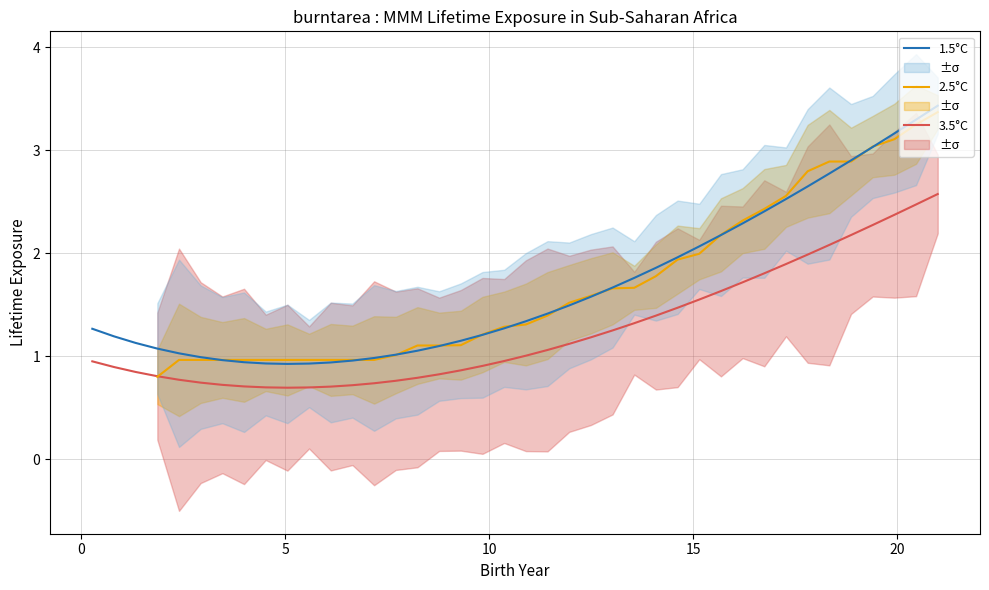

What is the highest value of the 1.5°C series?

3.4